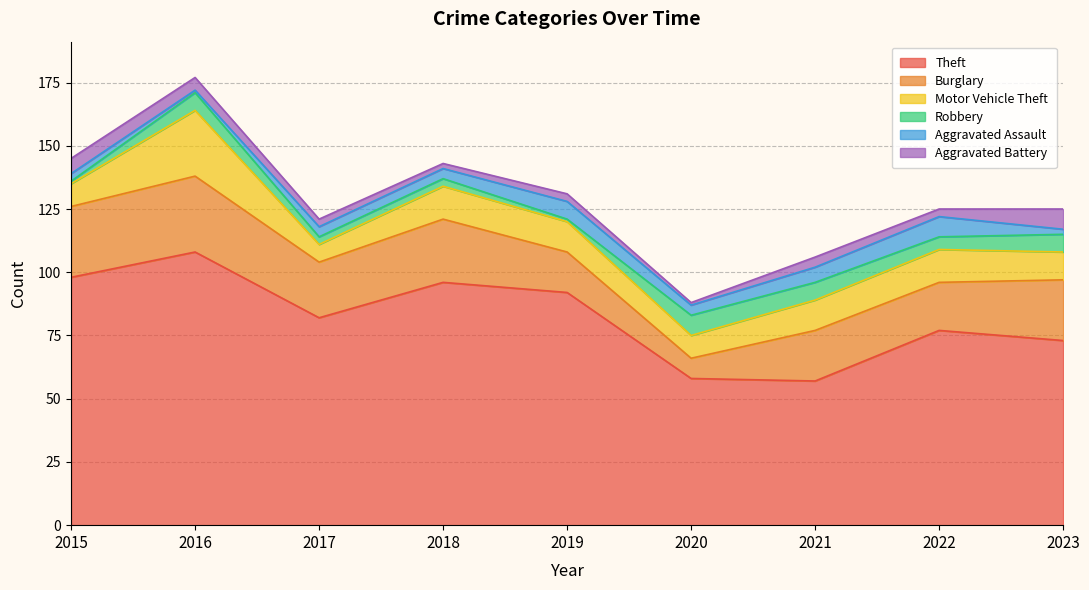

What is the sum of all Aggravated Assault values?

39